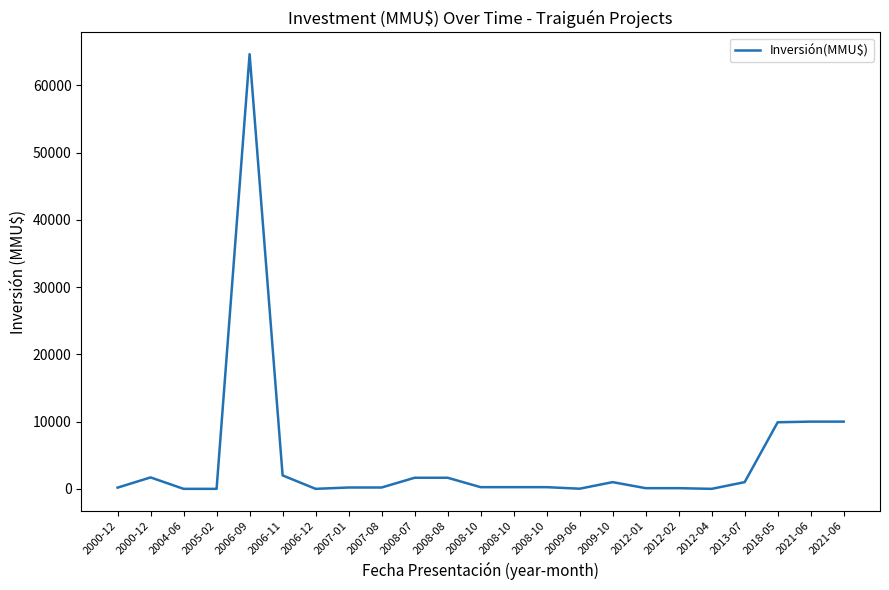

What is the label of the 17th point from the left?

2012-01